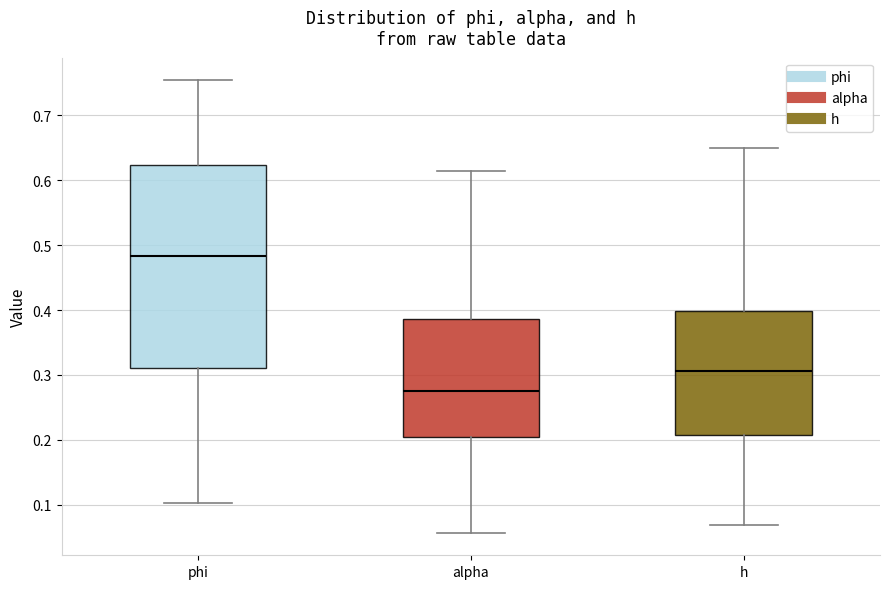

Reading left to right, read every box against the y-axis: the position of its median line, the range the box covers, and the ends of its whiskers. The values are not printed on the chart, so give them approximately, as read against the axis.

phi: median 0.48, box 0.31 to 0.62, whiskers 0.10 to 0.75
alpha: median 0.27, box 0.20 to 0.39, whiskers 0.06 to 0.61
h: median 0.31, box 0.21 to 0.40, whiskers 0.07 to 0.65